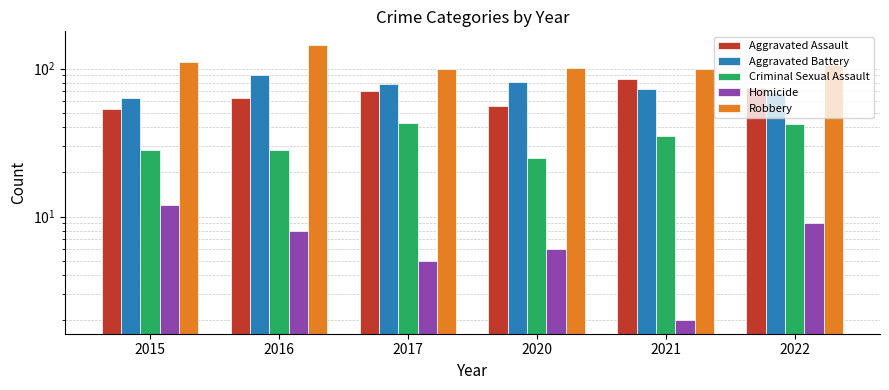

Reading right to left, extract all data points from this chart.

Aggravated Assault: 74	85	56	71	63	53
Aggravated Battery: 68	73	81	79	91	63
Criminal Sexual Assault: 42	35	25	43	28	28
Homicide: 9	2	6	5	8	12
Robbery: 105	100	101	100	144	111